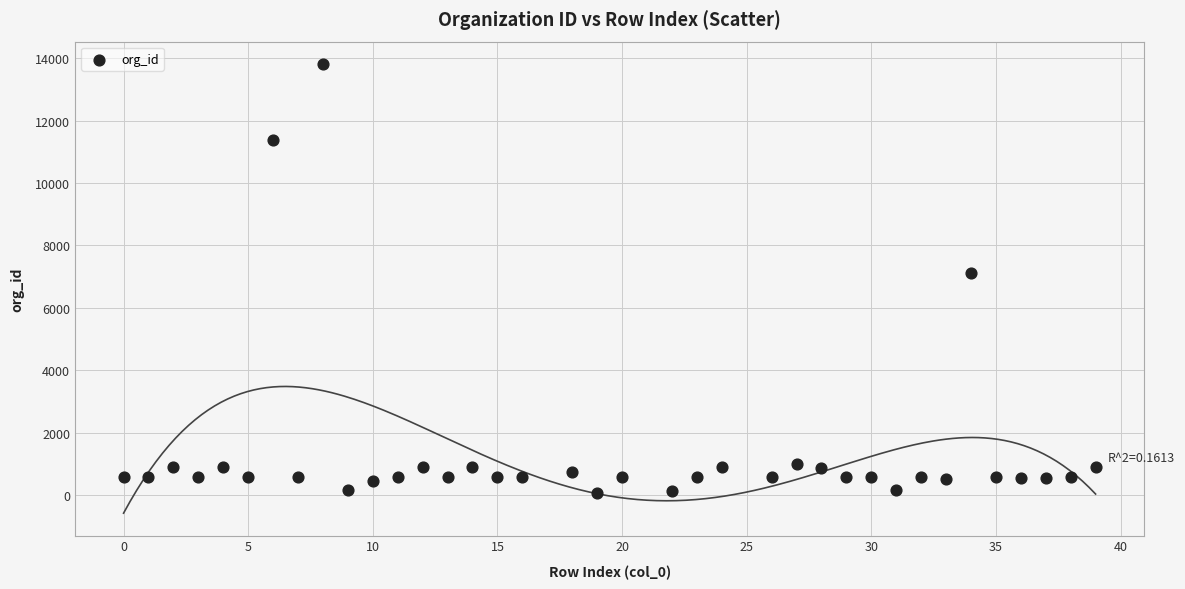

What Y value in the scatter plot is closest to 6947?

7109